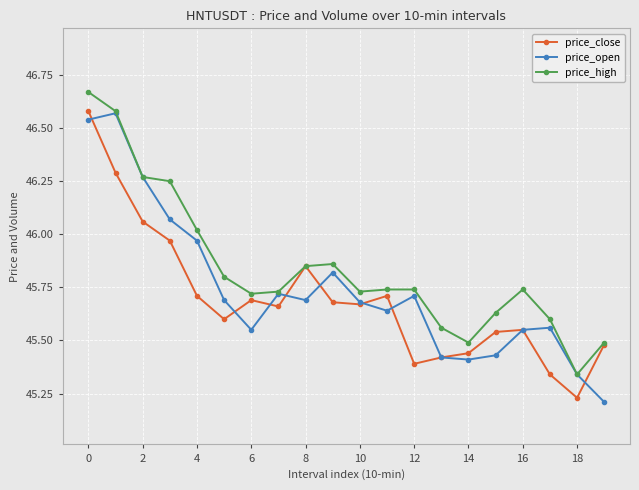

List the series in order of their overall mean, highest first.

price_high, price_open, price_close